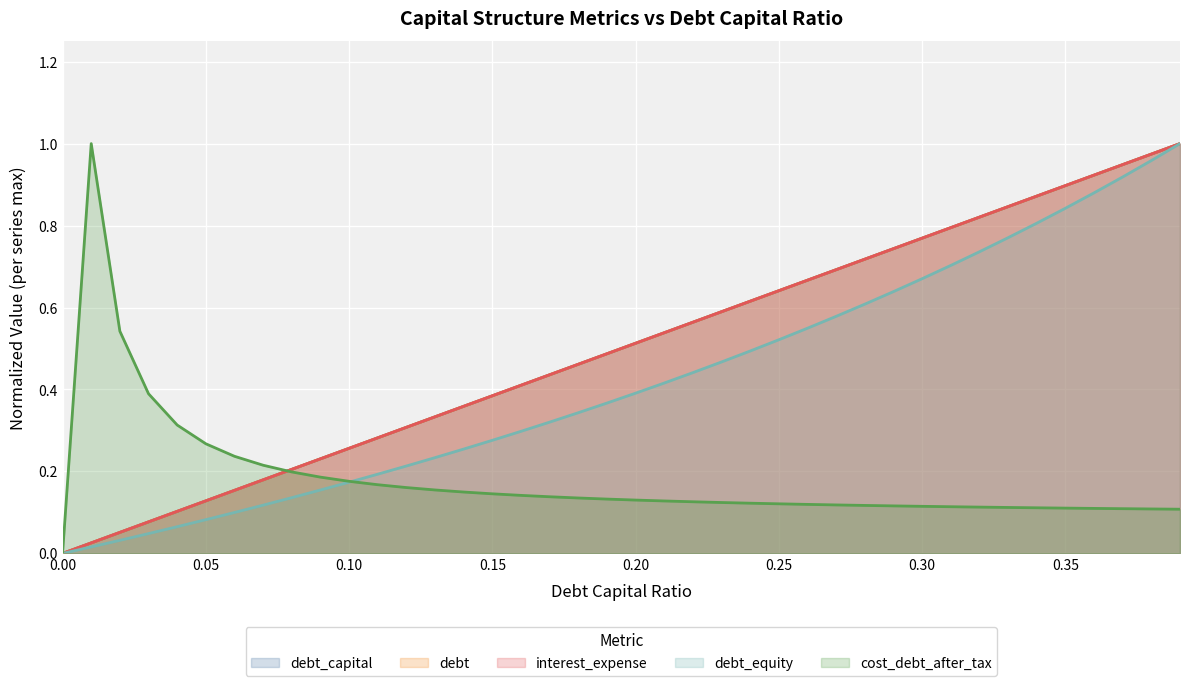

Is the value of debt at 0.34 greater than the value of debt_capital at 0.27?

Yes